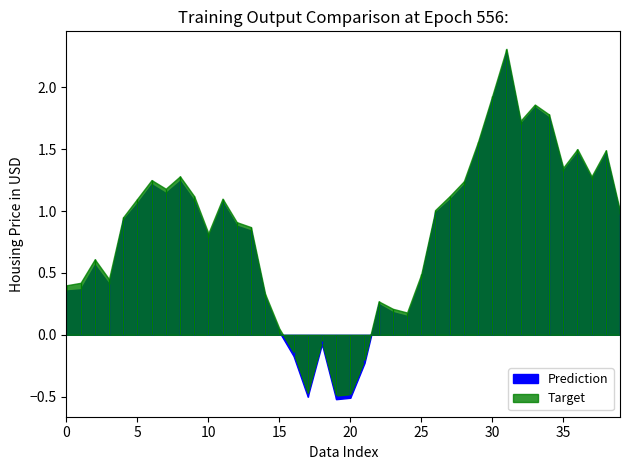

True or false: Target and Prediction intersect in this chart.

False